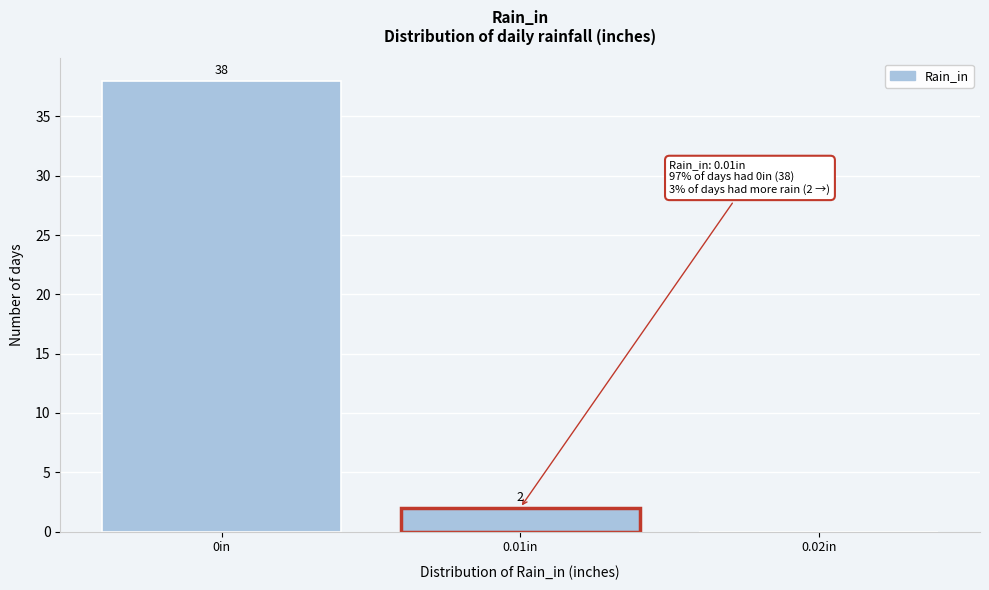

Reading left to right, what are all the values shown in this chart?

0in=38	0.01in=2	0.02in=0